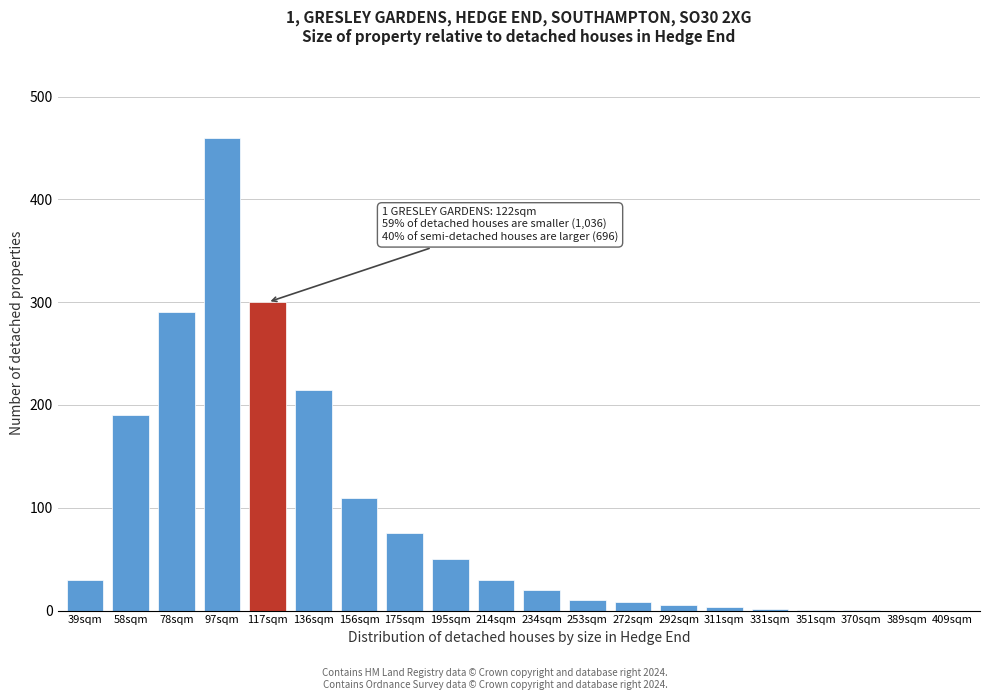

What is the greatest value displayed?

460